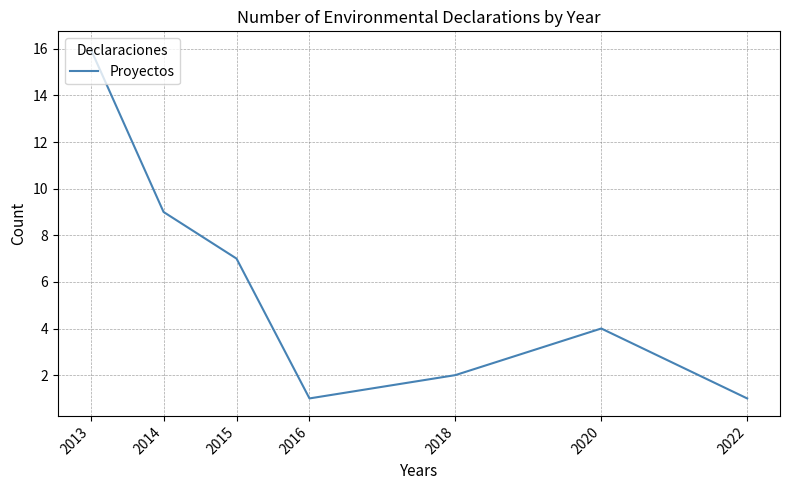

Read the value at 2020, to the nearest 5.

5